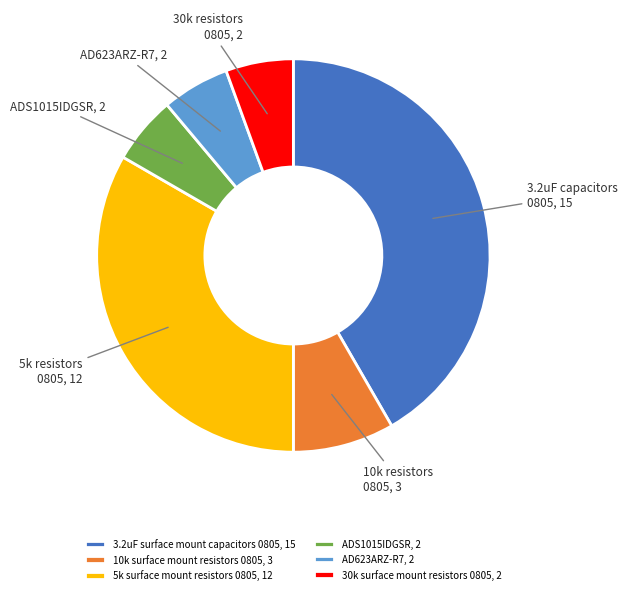

Does any single category account for the majority?

No